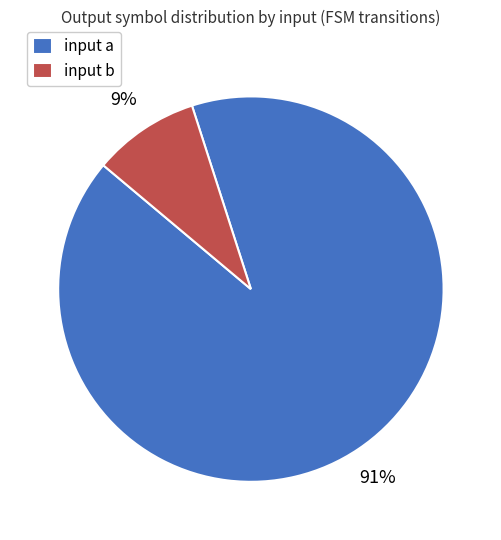

To the nearest percent, what is the average slice percentage?

50%